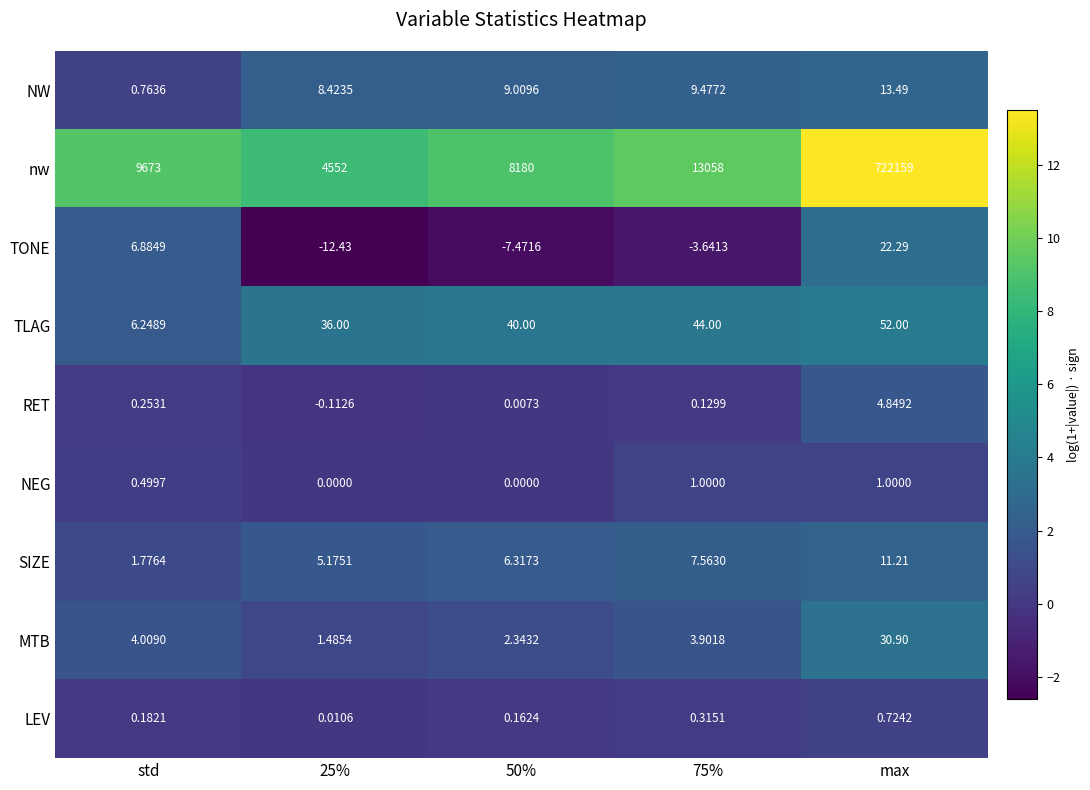

How many series are shown in this chart?

9